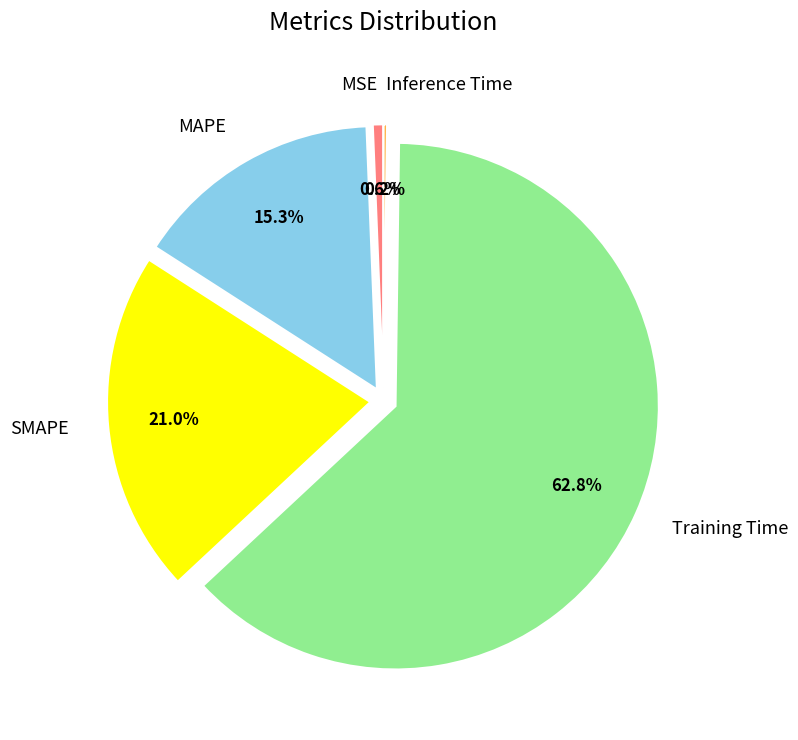

Which slice is the largest?

Training Time